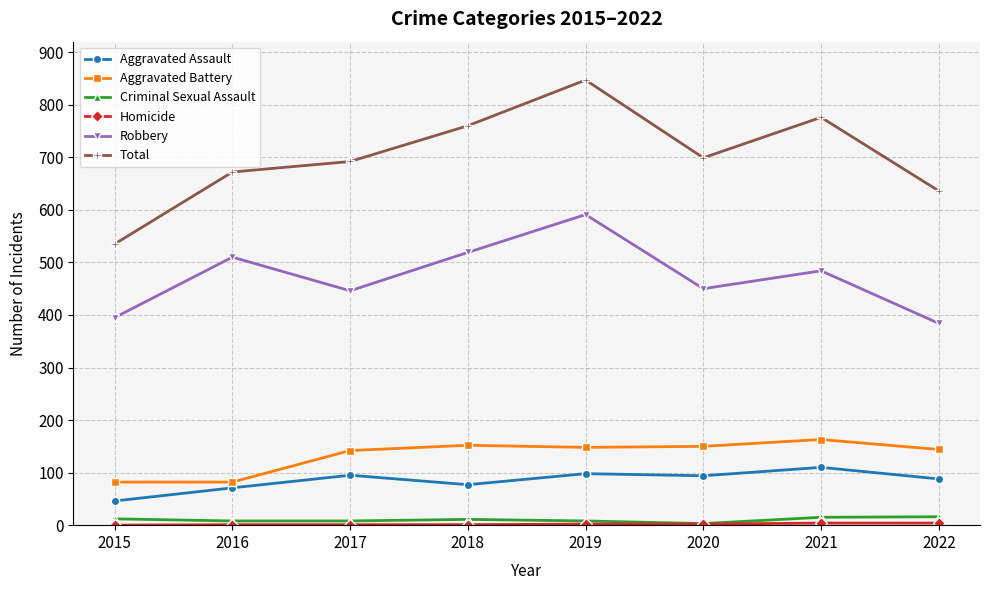

What is the maximum value for Aggravated Battery?

163